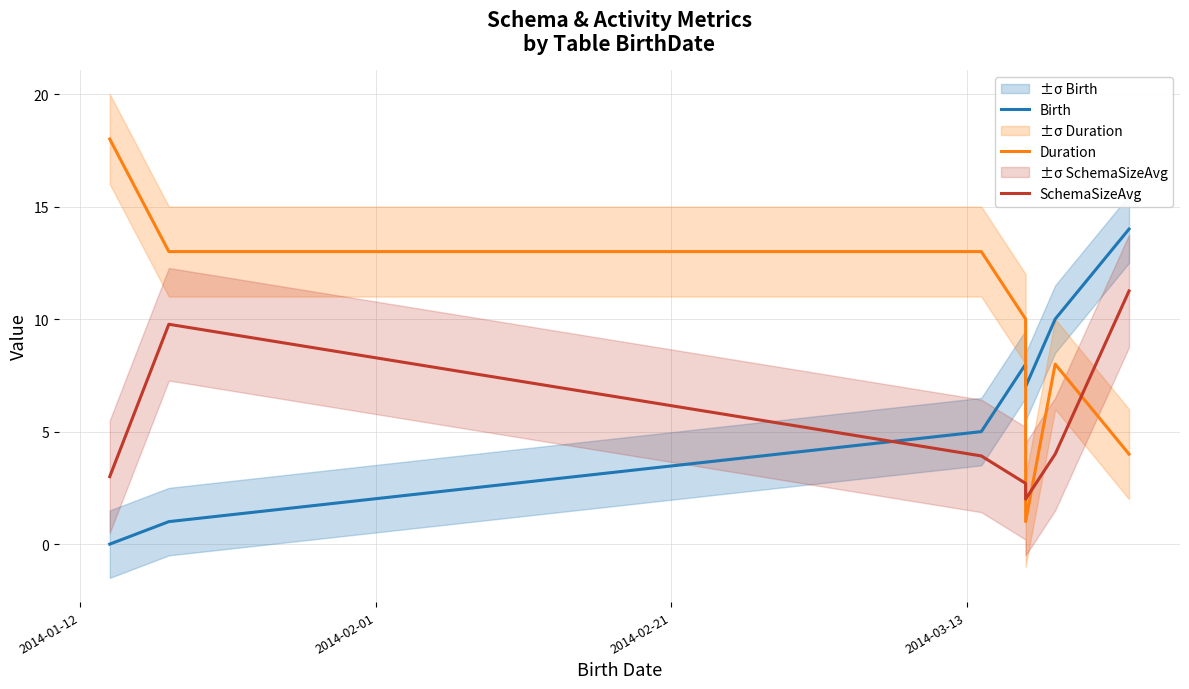

The value of Duration at 6 is 2.0. True or false?

False